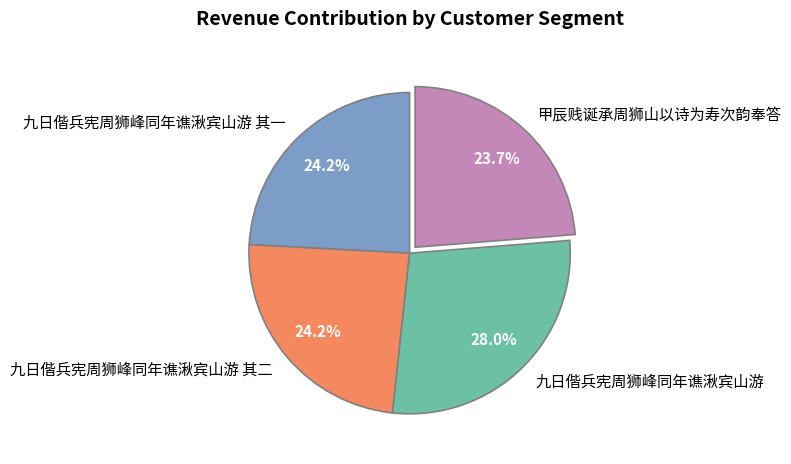

Is there a majority slice in this chart?

No